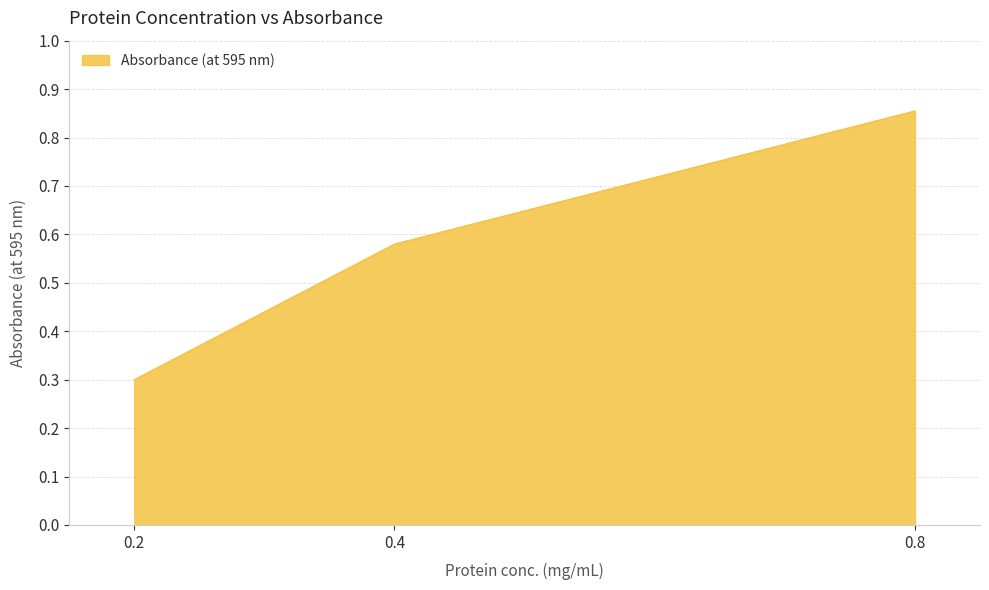

What is the minimum value shown in the chart?

0.3